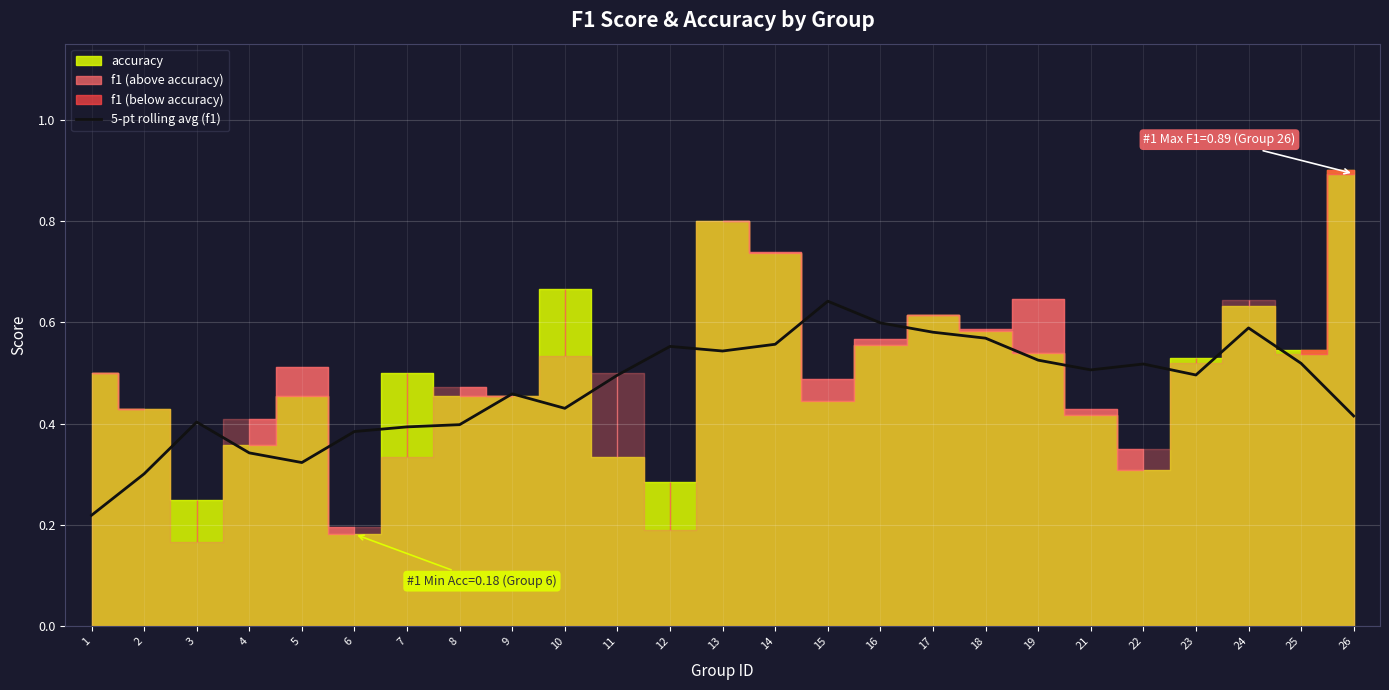

True or false: the data shows 0.8 at 23.

False